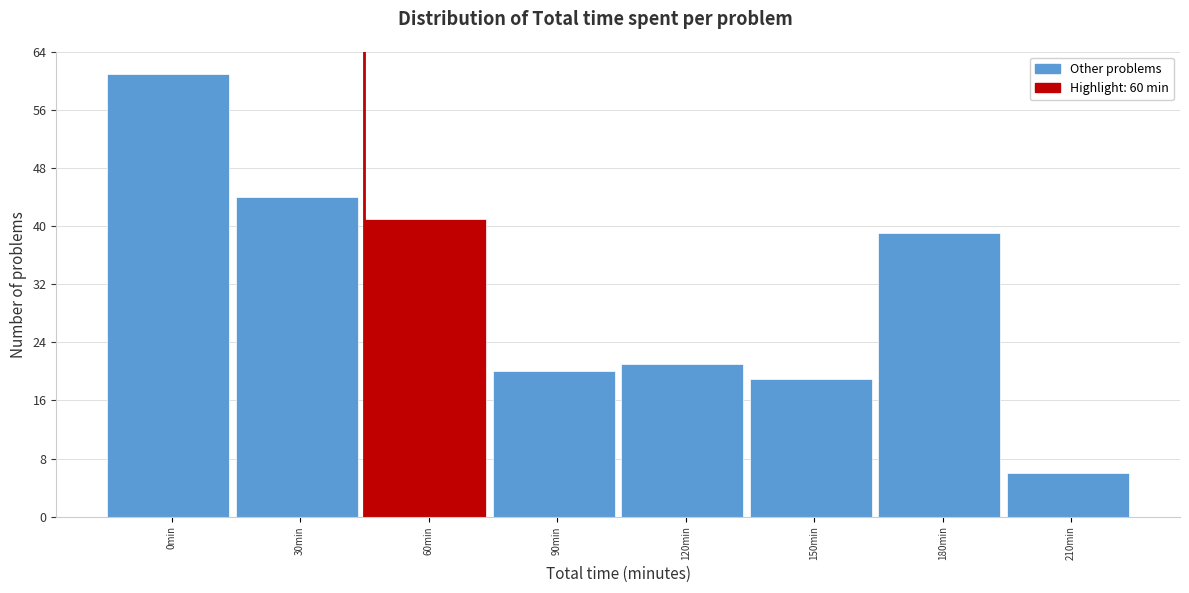

Reading right to left, transcribe all the data shown in this chart.

6	39	19	21	20	41	44	61